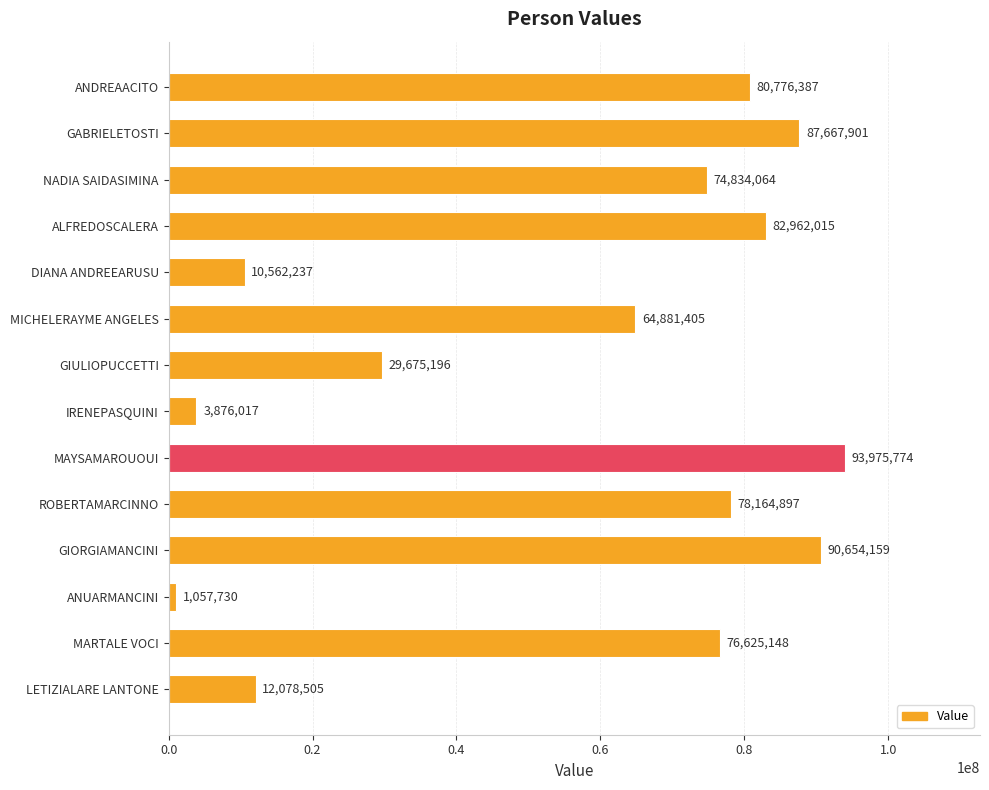

What is the difference between the maximum and minimum values?

92918044